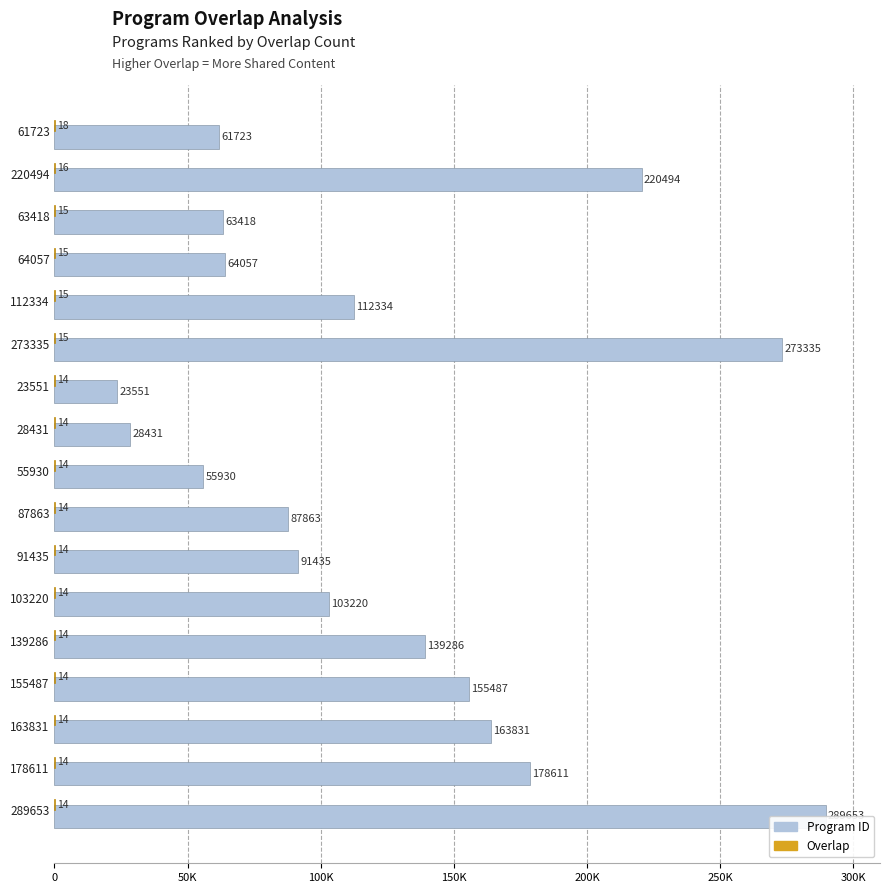

List the series in order of their overall mean, lowest first.

Overlap, Program ID